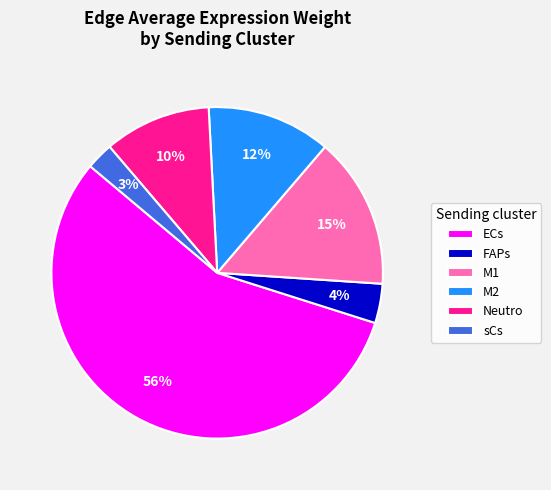

How many segments does this pie chart have?

6